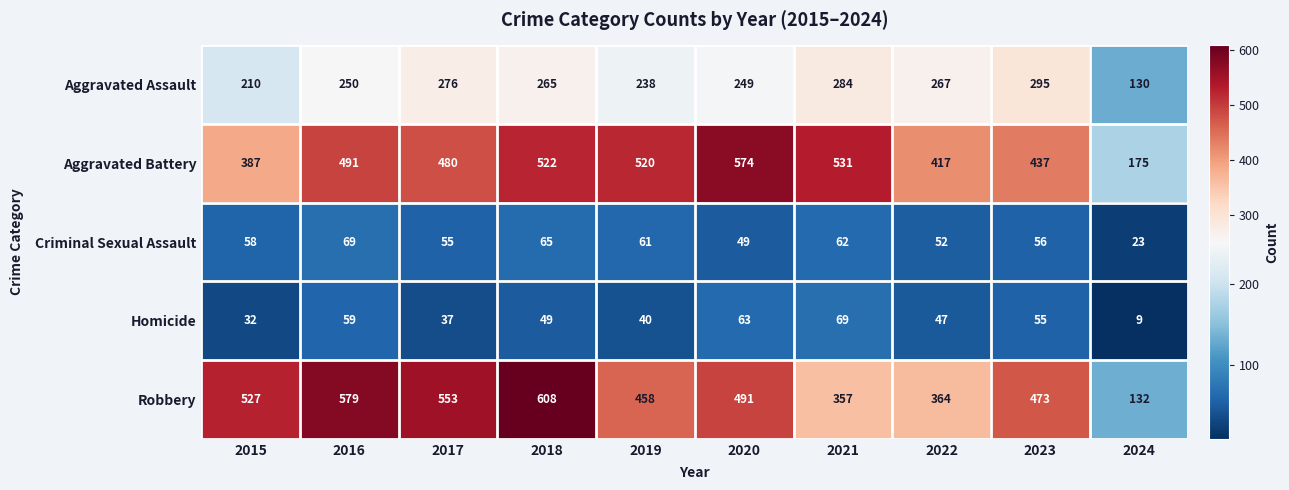

At 2018, list the series in order from smallest to largest.

Homicide, Criminal Sexual Assault, Aggravated Assault, Aggravated Battery, Robbery